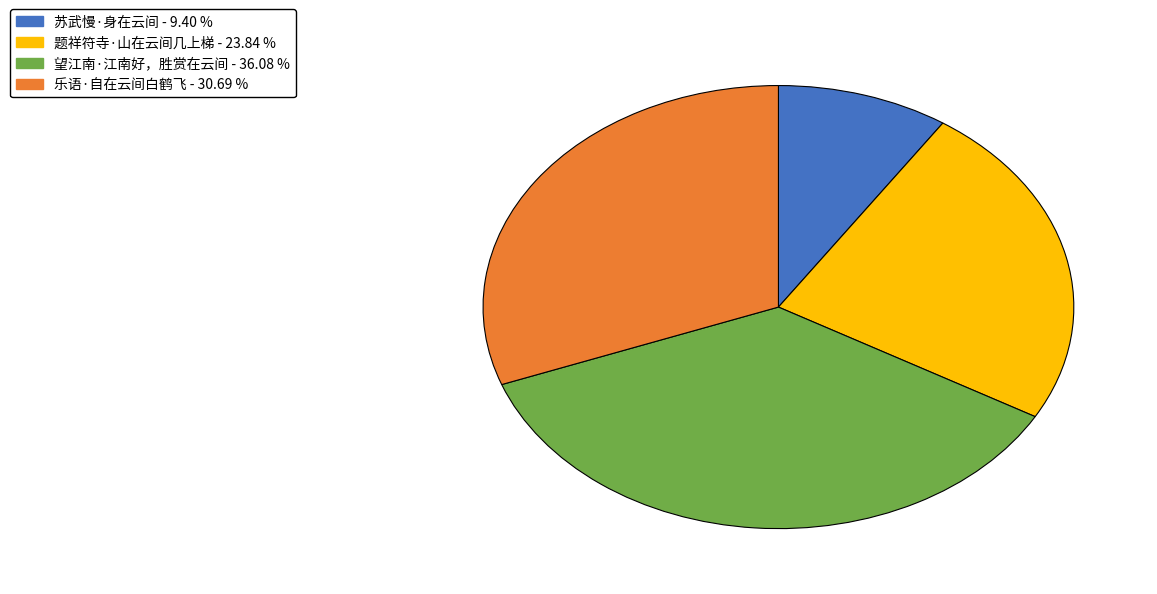

Which category has the smallest portion of the pie?

苏武慢·身在云间